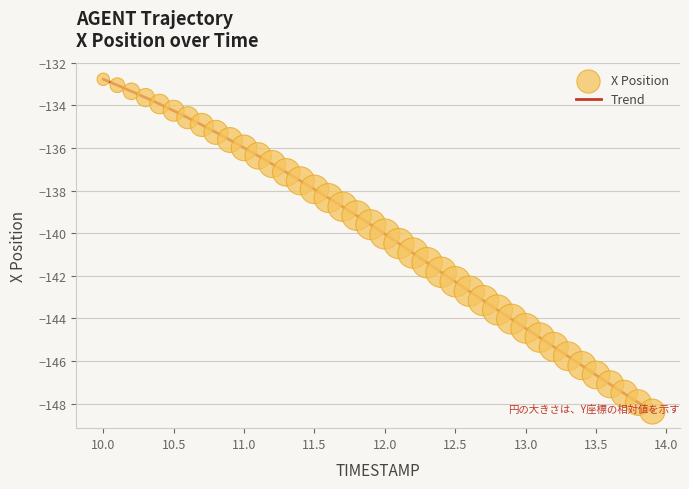

What is the minimum value shown in the chart?

-148.4